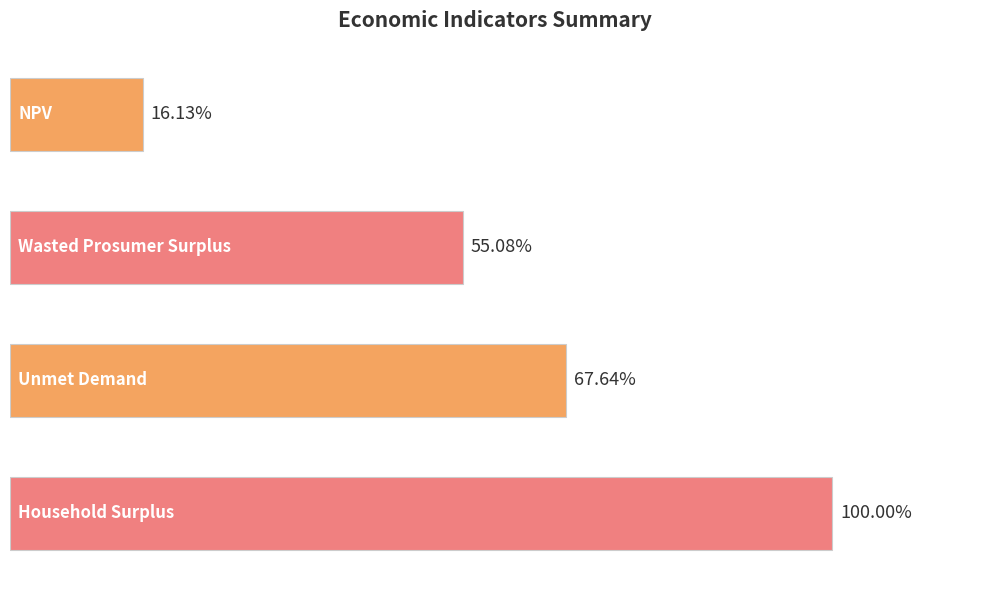

What is the difference between the second highest and second lowest values?

4794147.6